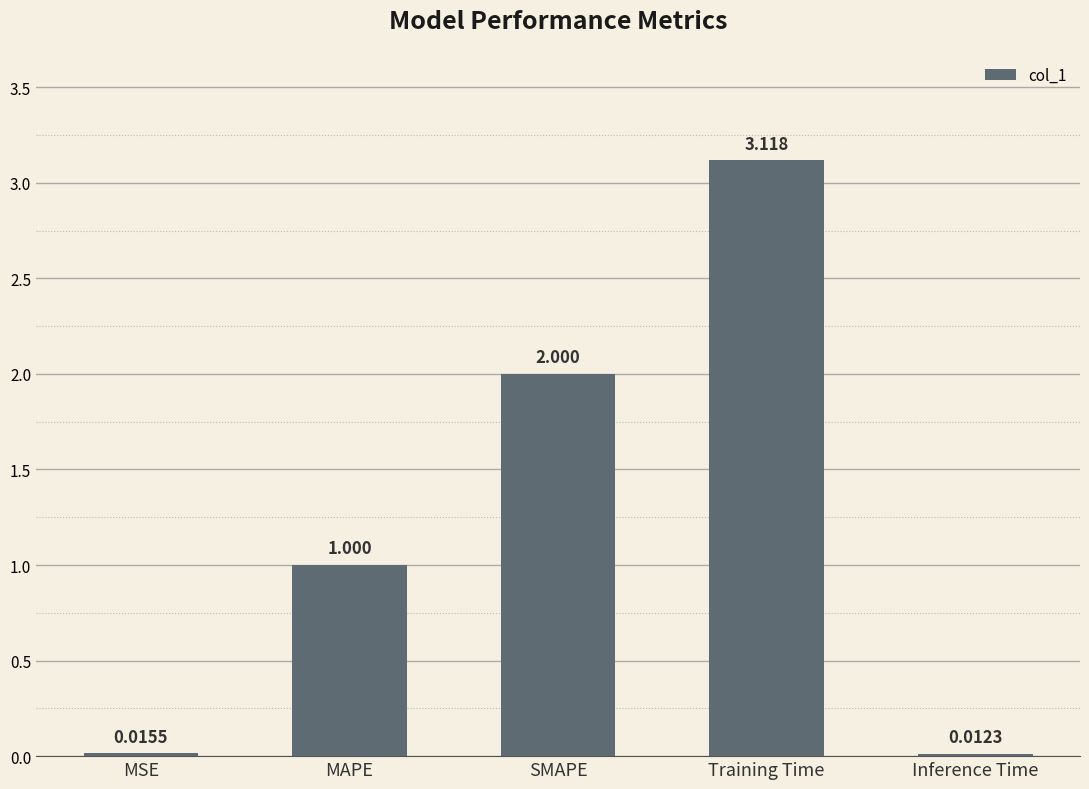

What position from the right is Training Time?

2